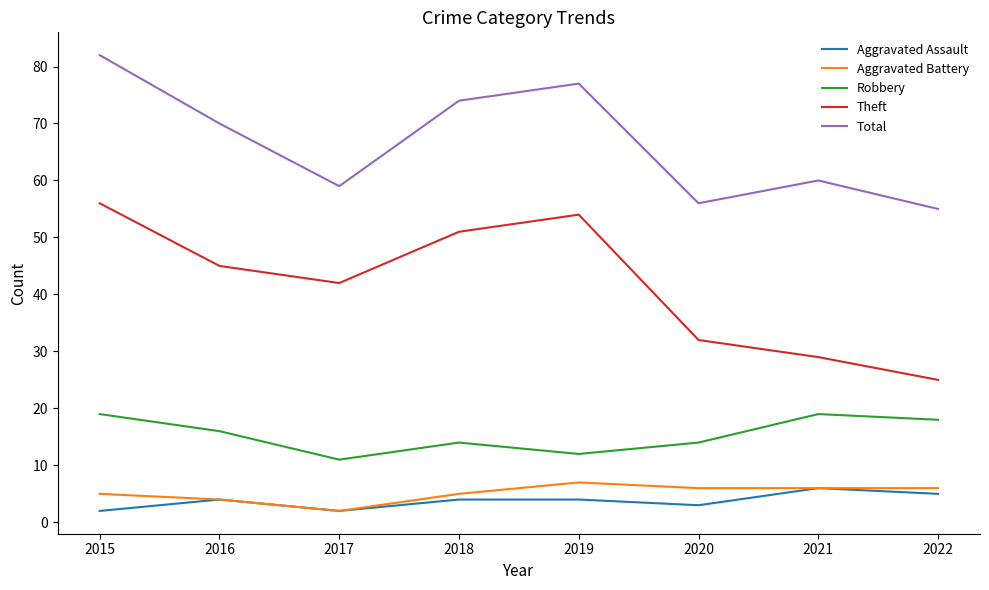

What is the sum of the Total values at 2020 and 2021?

116